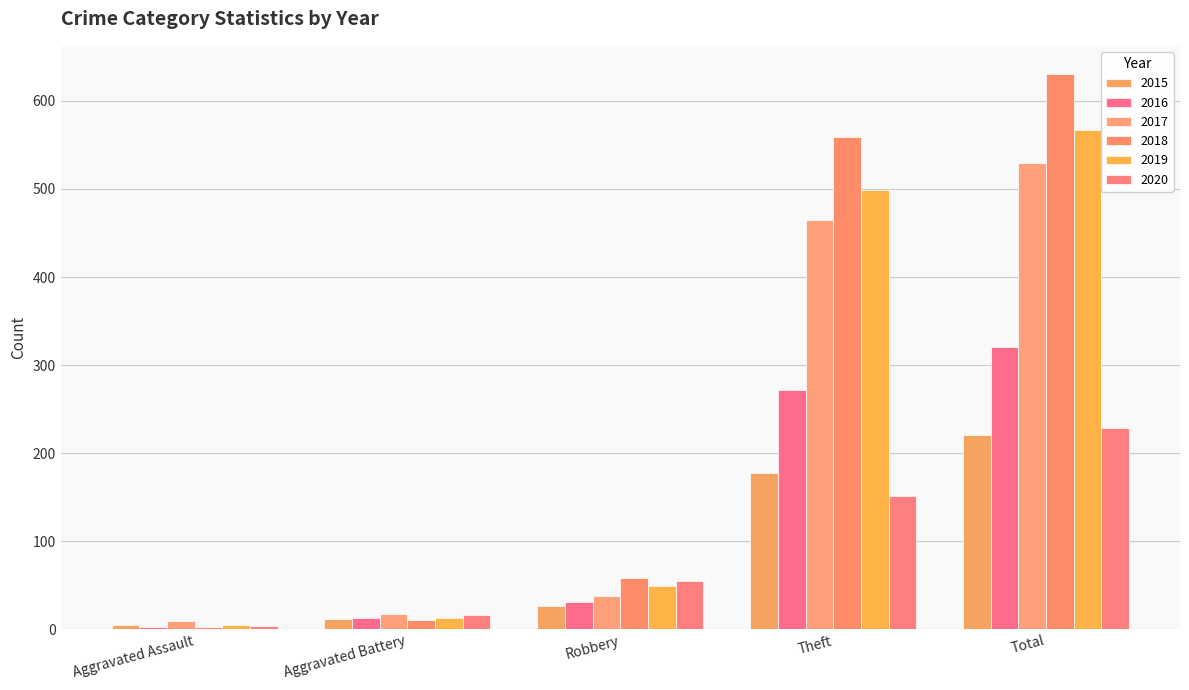

List the series in order of their peak value, lowest first.

2015, 2020, 2016, 2017, 2019, 2018